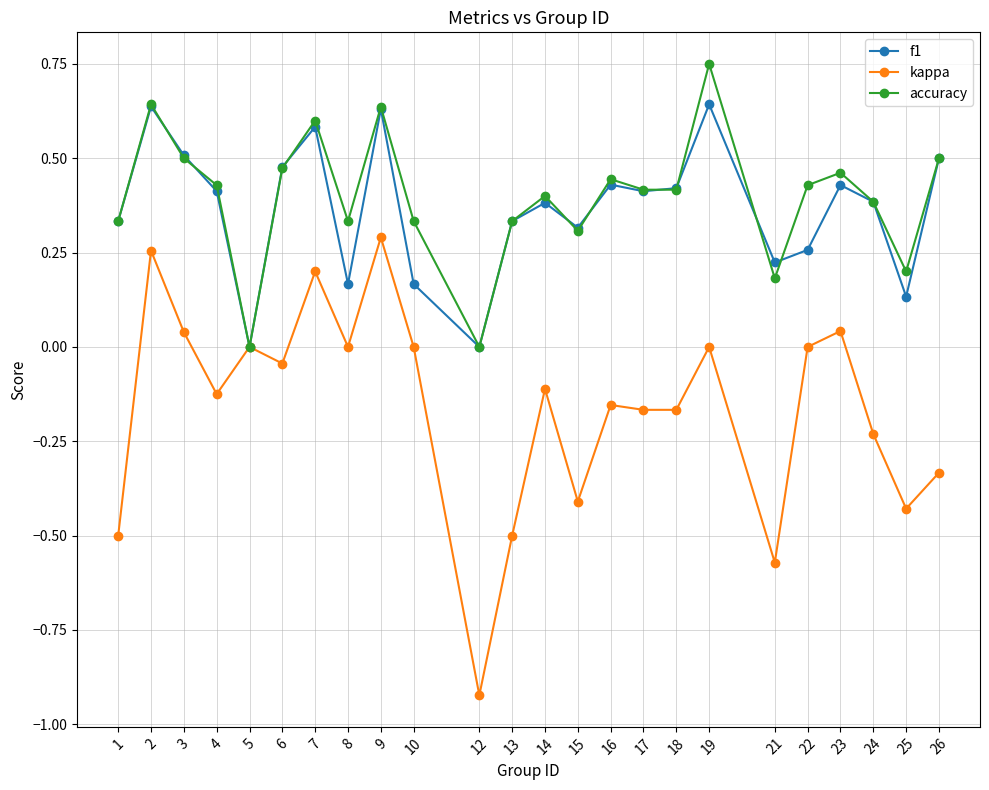

At which label does accuracy reach its peak?

19